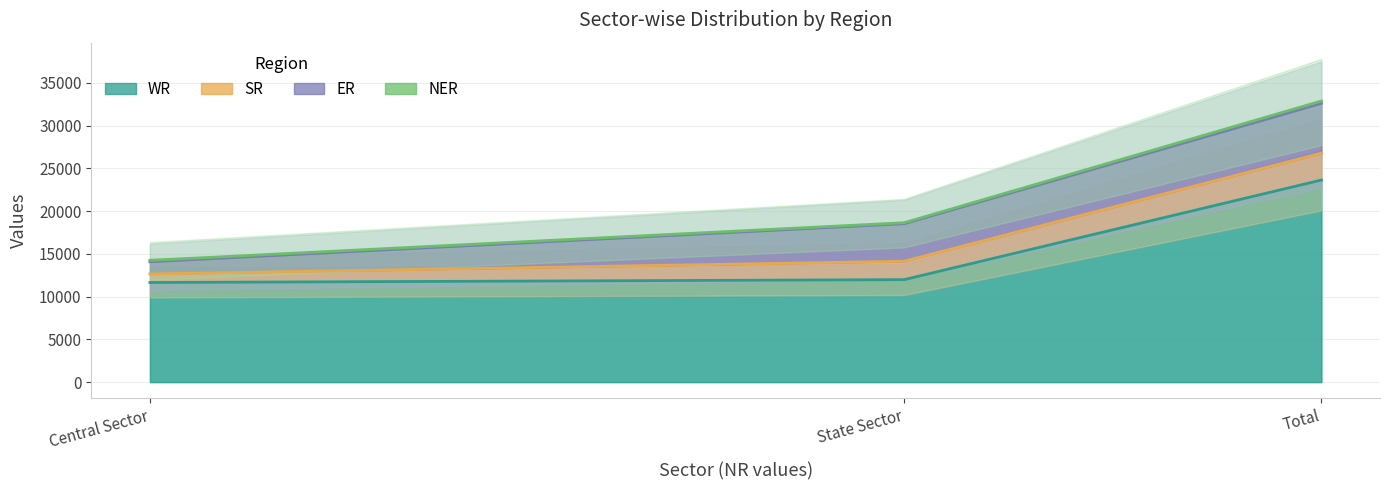

True or false: ER has a value of 6424 at State Sector.

False